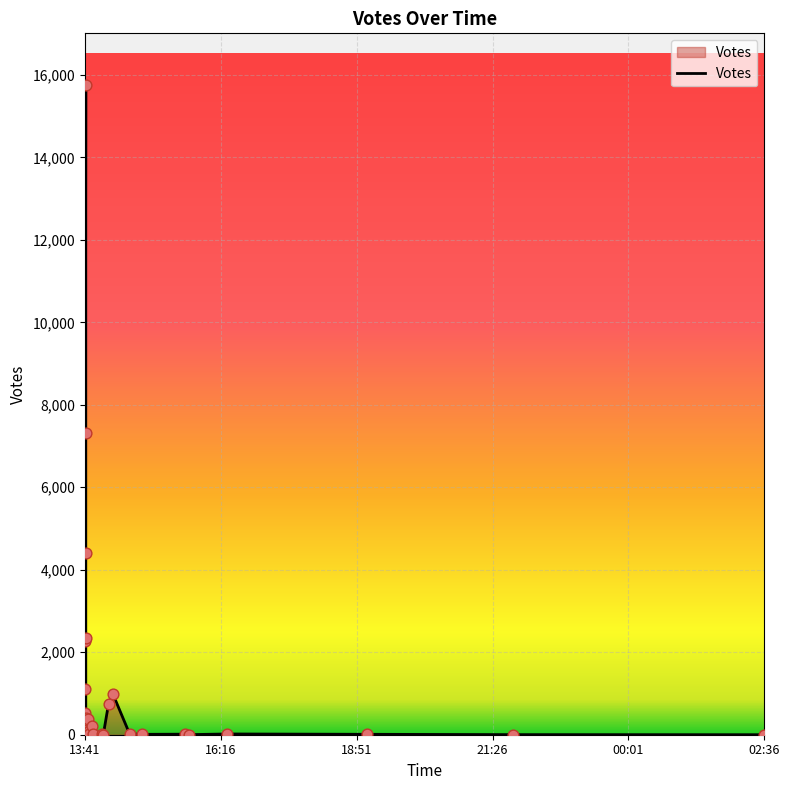

Approximately how many times larger is the value at 2019-09-29 13:42 compared to 2019-09-29 13:43?

2.0